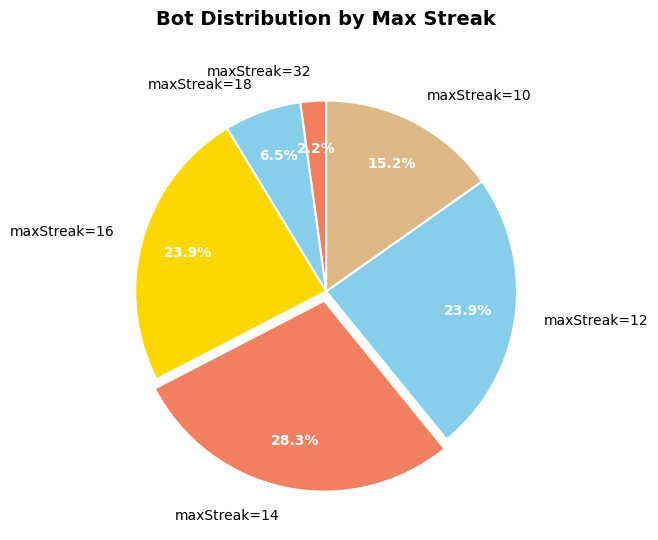

Is there any slice that represents more than half of the pie?

No